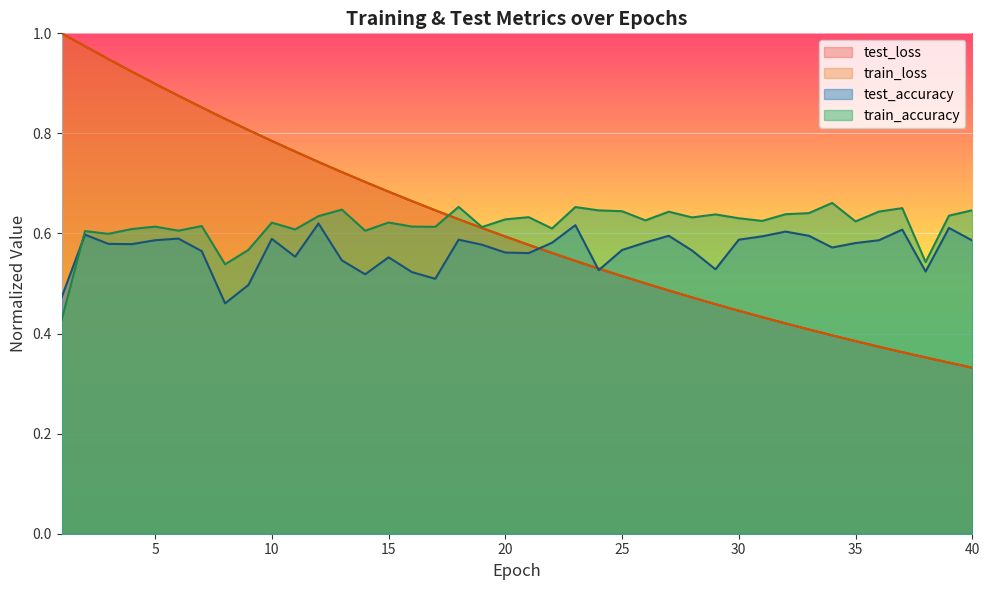

Reading left to right, list all the values displayed in this chart.

test_loss: 1.0	1.0	0.9	0.9	0.9	0.9	0.9	0.8	0.8	0.8	0.8	0.7	0.7	0.7	0.7	0.7	0.6	0.6	0.6	0.6	0.6	0.6	0.5	0.5	0.5	0.5	0.5	0.5	0.5	0.4	0.4	0.4	0.4	0.4	0.4	0.4	0.4	0.4	0.3	0.3
train_loss: 1.0	1.0	0.9	0.9	0.9	0.9	0.9	0.8	0.8	0.8	0.8	0.7	0.7	0.7	0.7	0.7	0.6	0.6	0.6	0.6	0.6	0.6	0.5	0.5	0.5	0.5	0.5	0.5	0.5	0.4	0.4	0.4	0.4	0.4	0.4	0.4	0.4	0.4	0.3	0.3
test_accuracy: 0.5	0.6	0.6	0.6	0.6	0.6	0.6	0.5	0.5	0.6	0.6	0.6	0.5	0.5	0.6	0.5	0.5	0.6	0.6	0.6	0.6	0.6	0.6	0.5	0.6	0.6	0.6	0.6	0.5	0.6	0.6	0.6	0.6	0.6	0.6	0.6	0.6	0.5	0.6	0.6
train_accuracy: 0.4	0.6	0.6	0.6	0.6	0.6	0.6	0.5	0.6	0.6	0.6	0.6	0.6	0.6	0.6	0.6	0.6	0.7	0.6	0.6	0.6	0.6	0.7	0.6	0.6	0.6	0.6	0.6	0.6	0.6	0.6	0.6	0.6	0.7	0.6	0.6	0.7	0.5	0.6	0.6